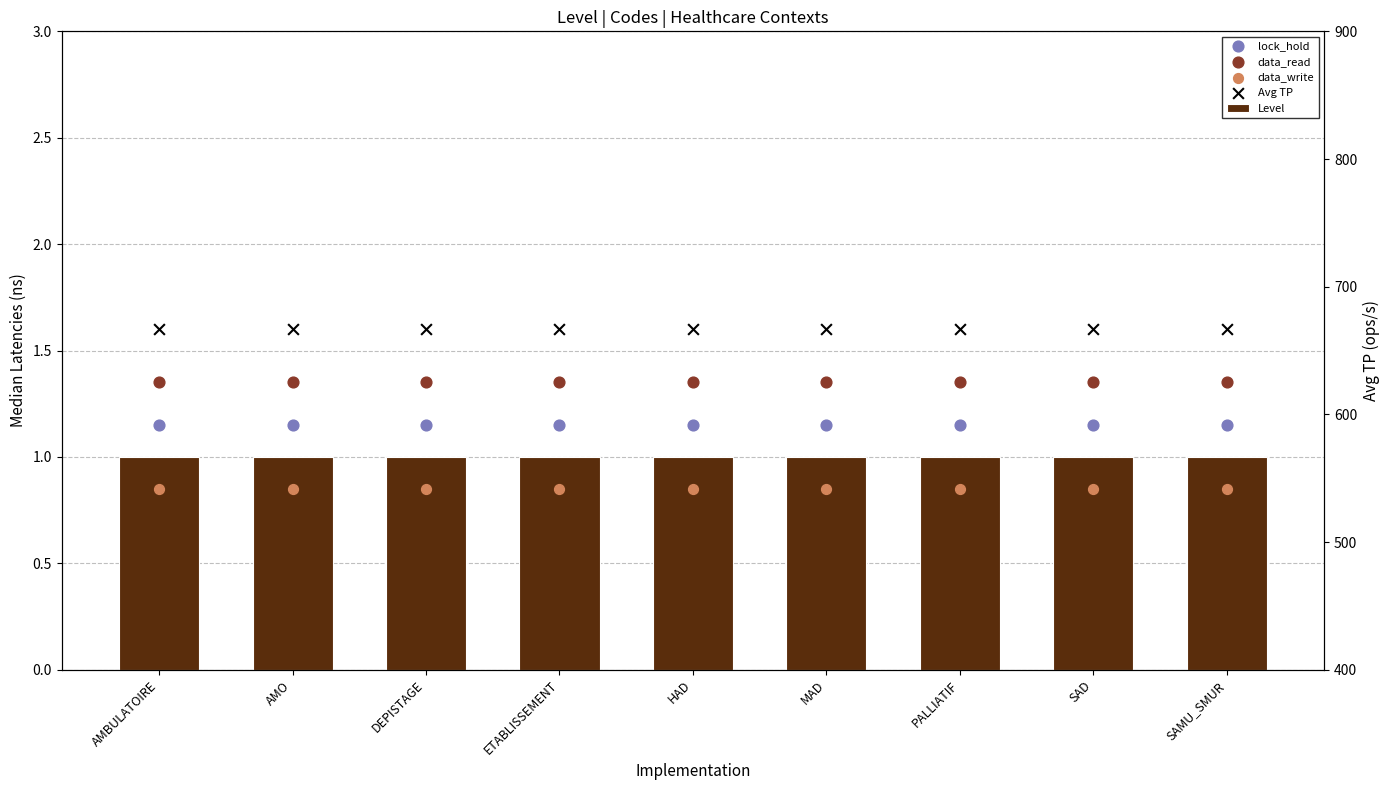

Which series has the widest spread of Y values?

Level